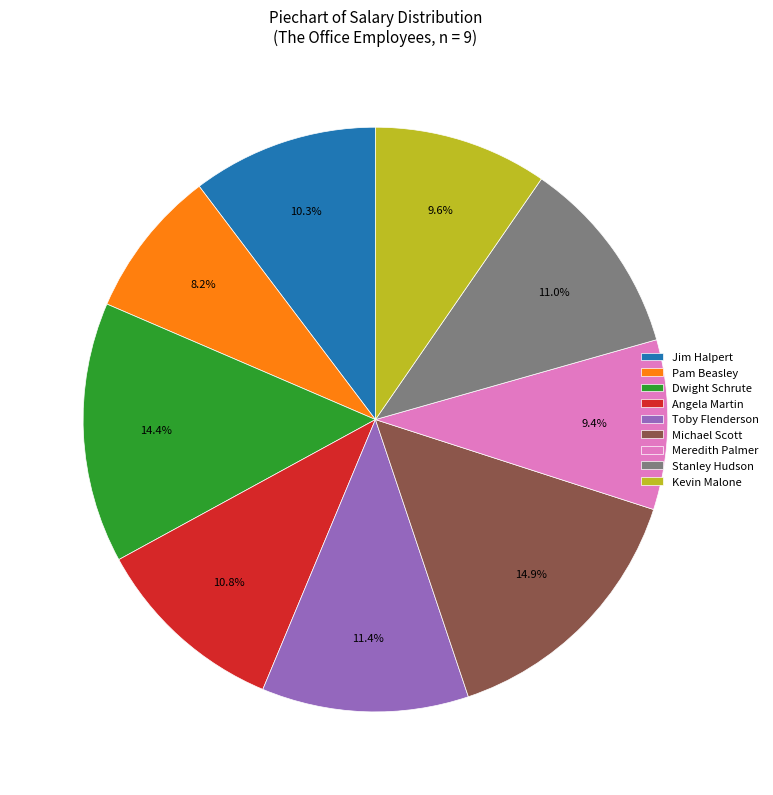

To the nearest percent, what percentage of the pie is Toby Flenderson?

11%